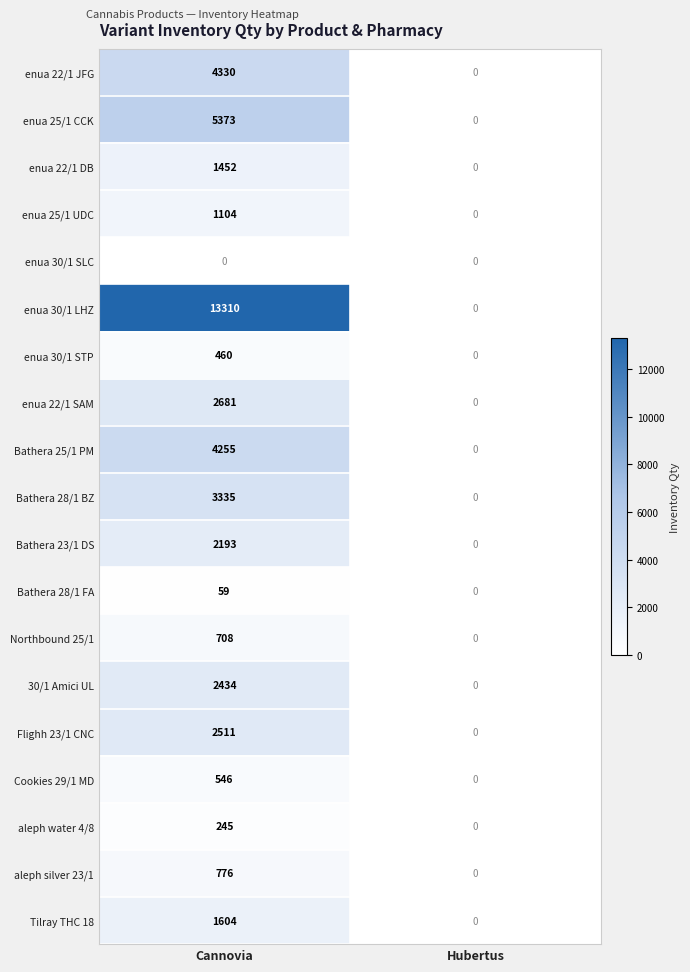

The enua 30/1 STP series shows 639 at Сannovia. True or false?

False